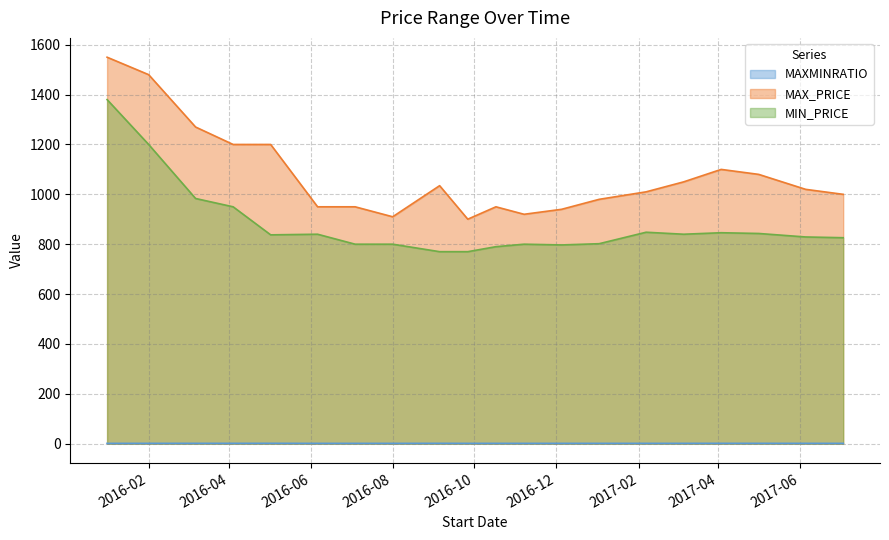

List the series in order of their peak value, highest first.

MAX_PRICE, MIN_PRICE, MAXMINRATIO